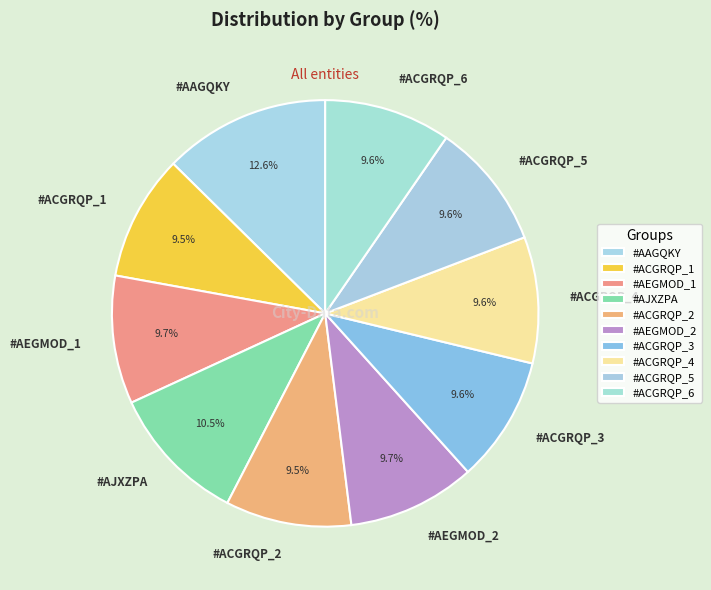

What percentage is the #ACGRQP_6 slice, to the nearest percent?

10%